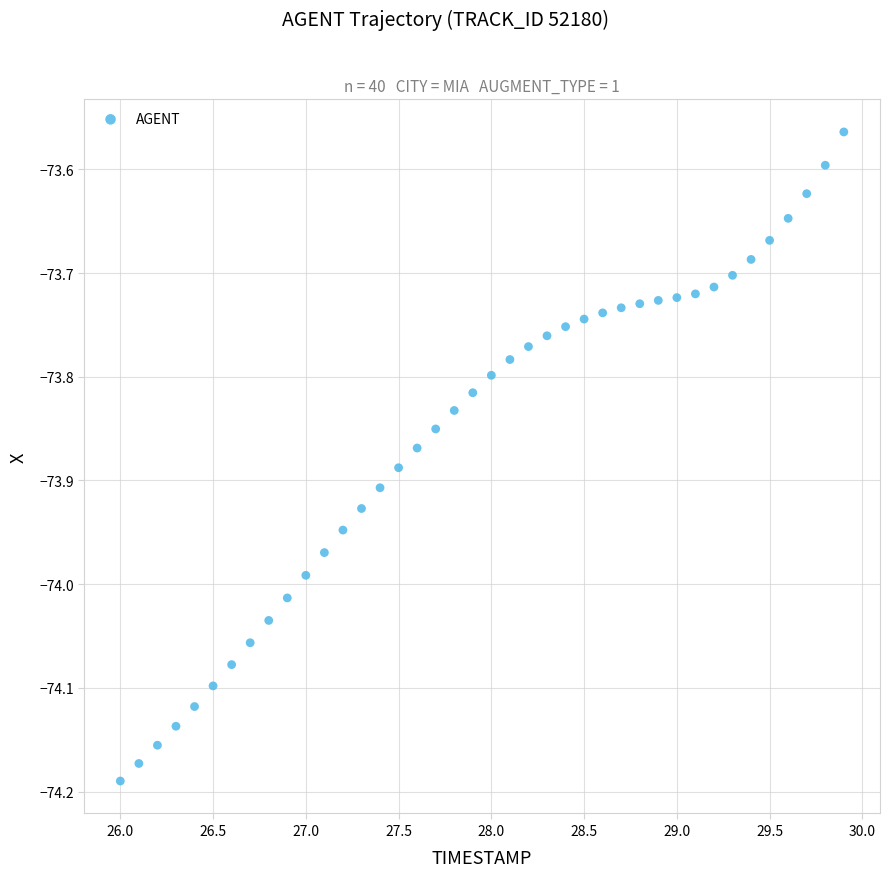

What is the range of X values (max minus min)?

3.9